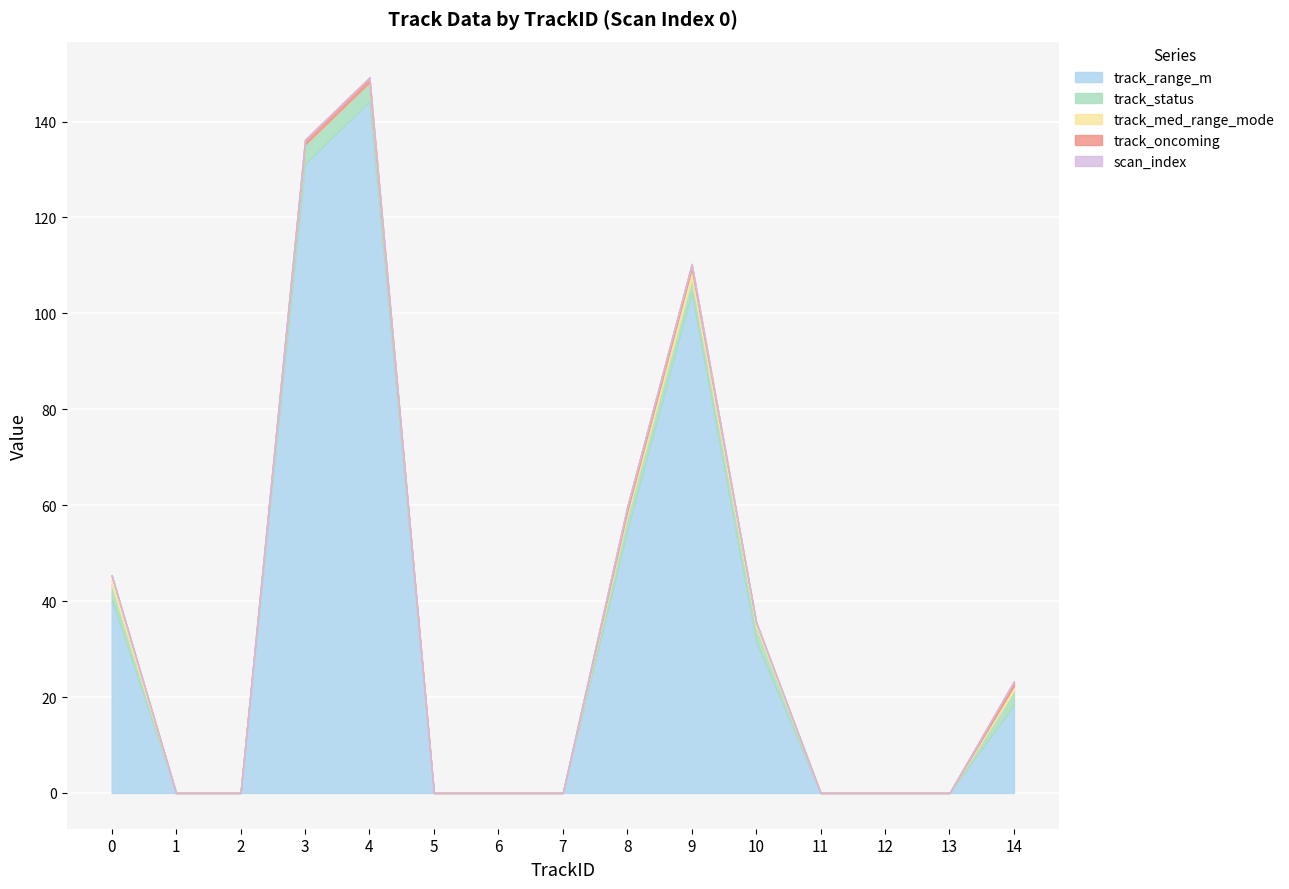

True or false: track_oncoming and scan_index intersect in this chart.

False